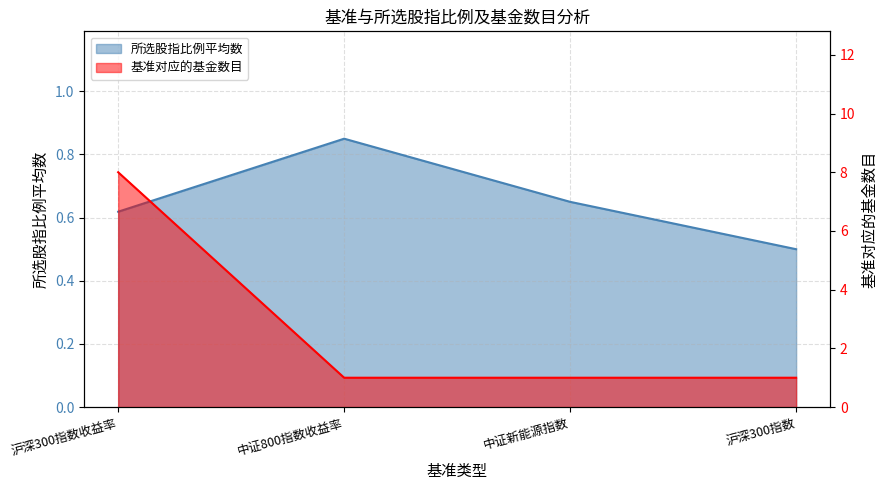

What position from the left is 沪深300指数收益率?

1